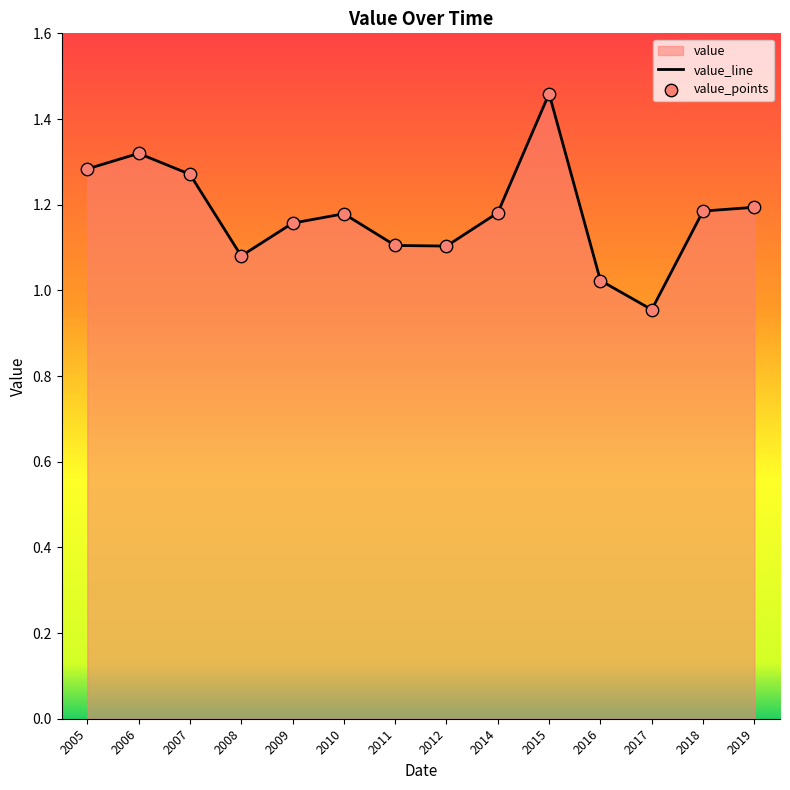

What is the ratio of the value at 2019 to the value at 2006?

0.9